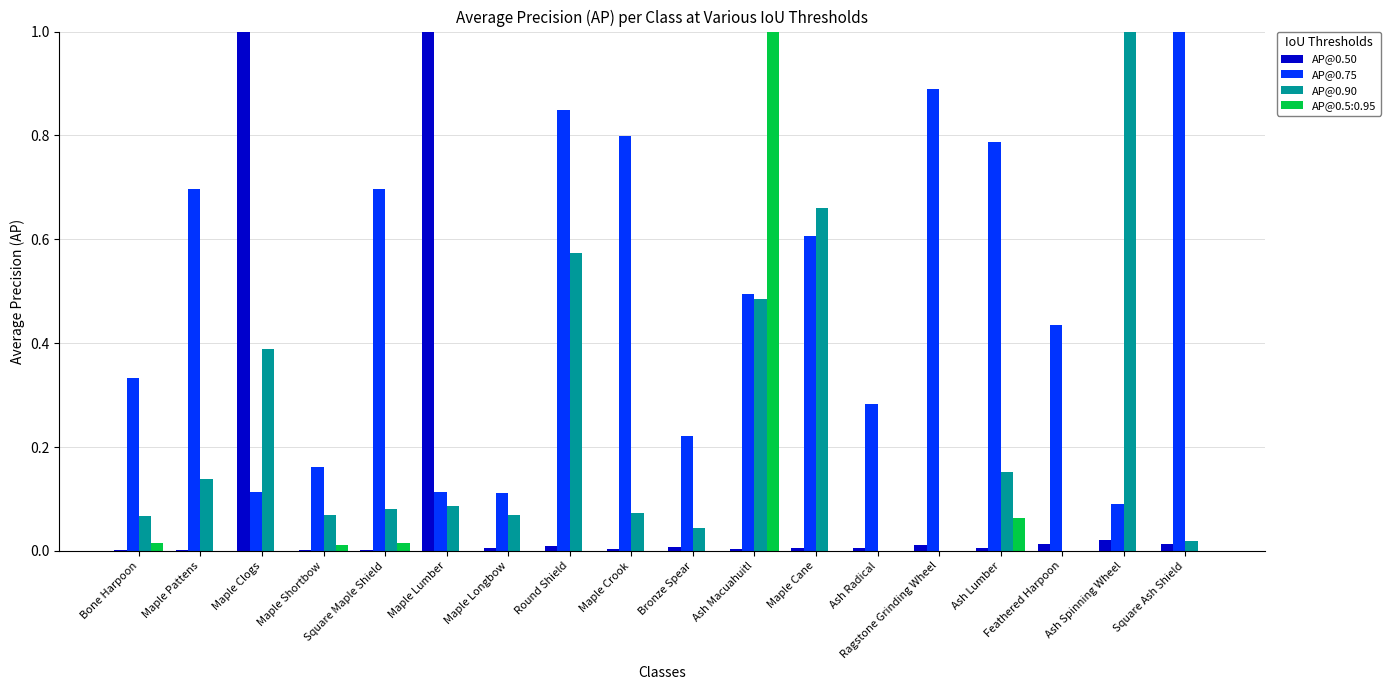

At which category is the sum across all series the highest?

Ash Macuahuitl